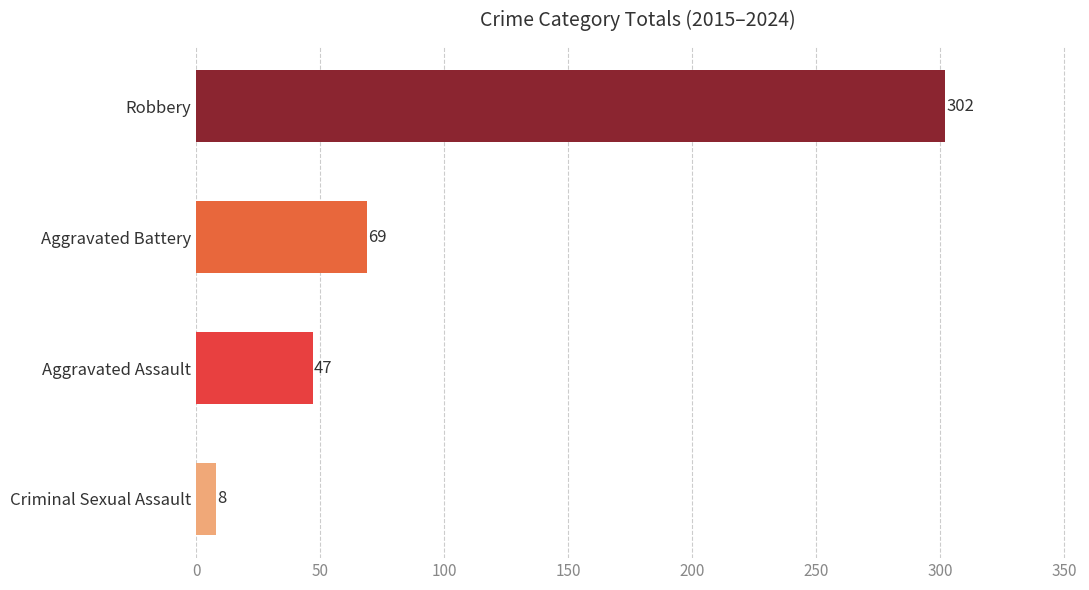

Rank the categories by value from highest to lowest.

Robbery, Aggravated Battery, Aggravated Assault, Criminal Sexual Assault